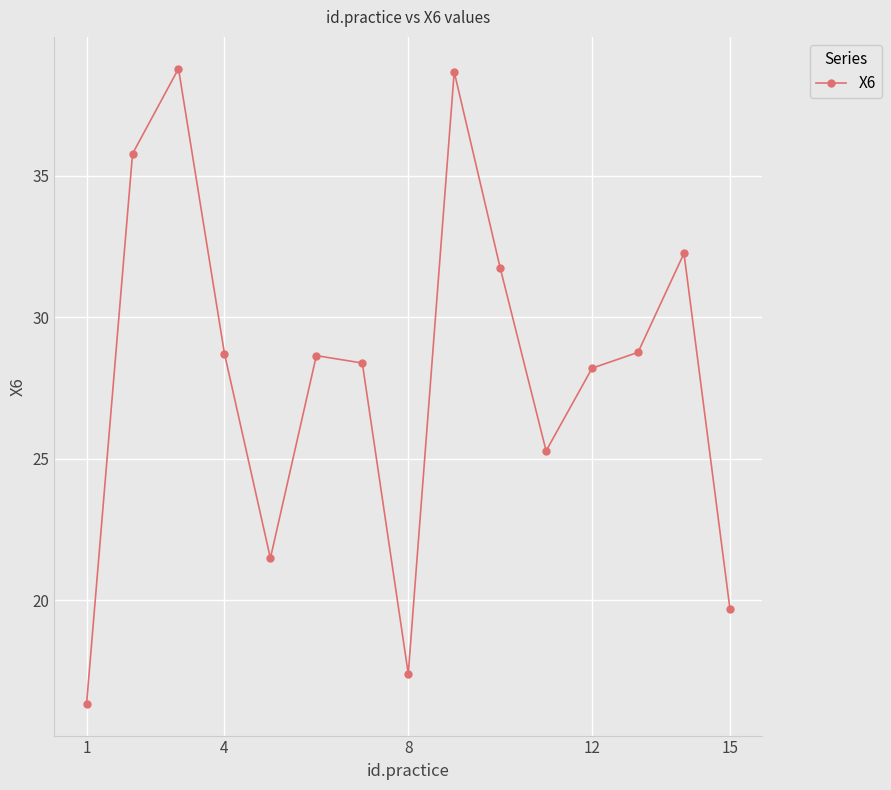

What is the value of the 9th point from the left?

38.7